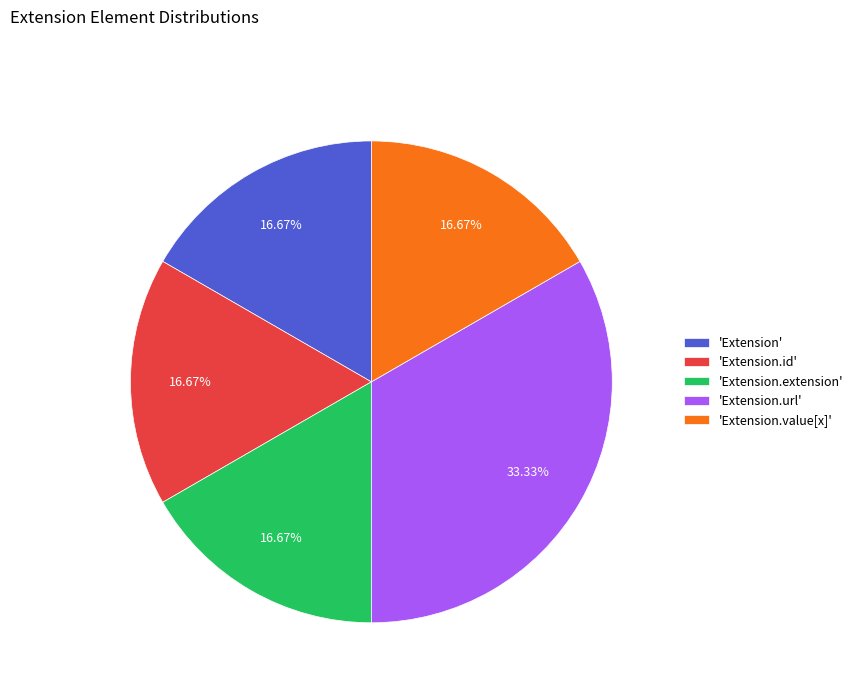

What is the ratio of the value at 'Extension.value[x]' to the value at 'Extension.extension'?

1.0